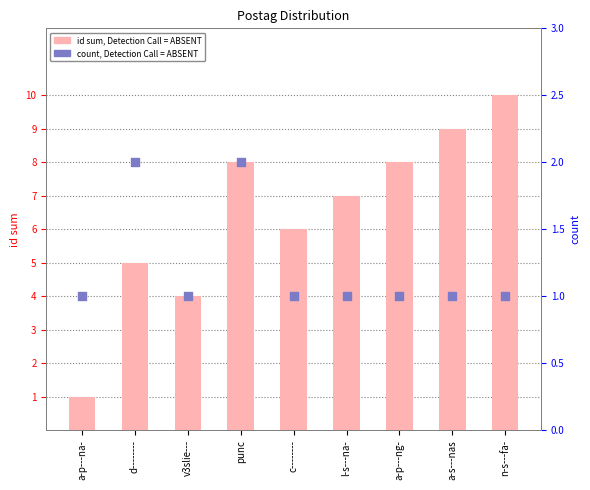

Which series has the largest total across all categories?

id sum, Detection Call = ABSENT